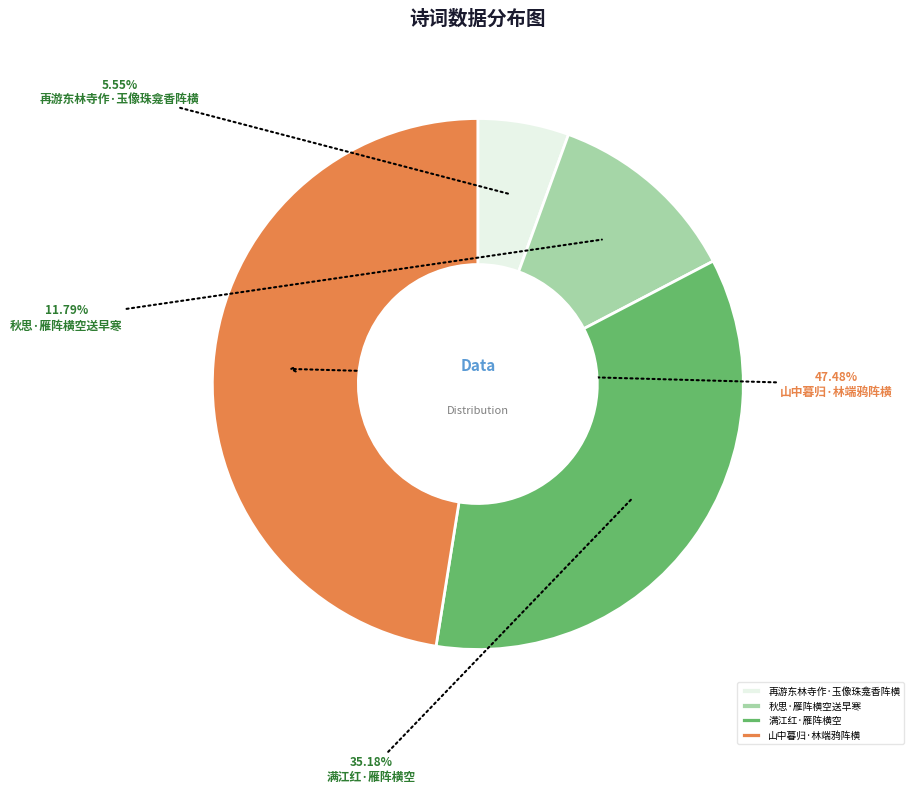

What percentage do 秋思·雁阵横空送早寒 and 再游东林寺作·玉像珠龛香阵横 together represent?

17.3%